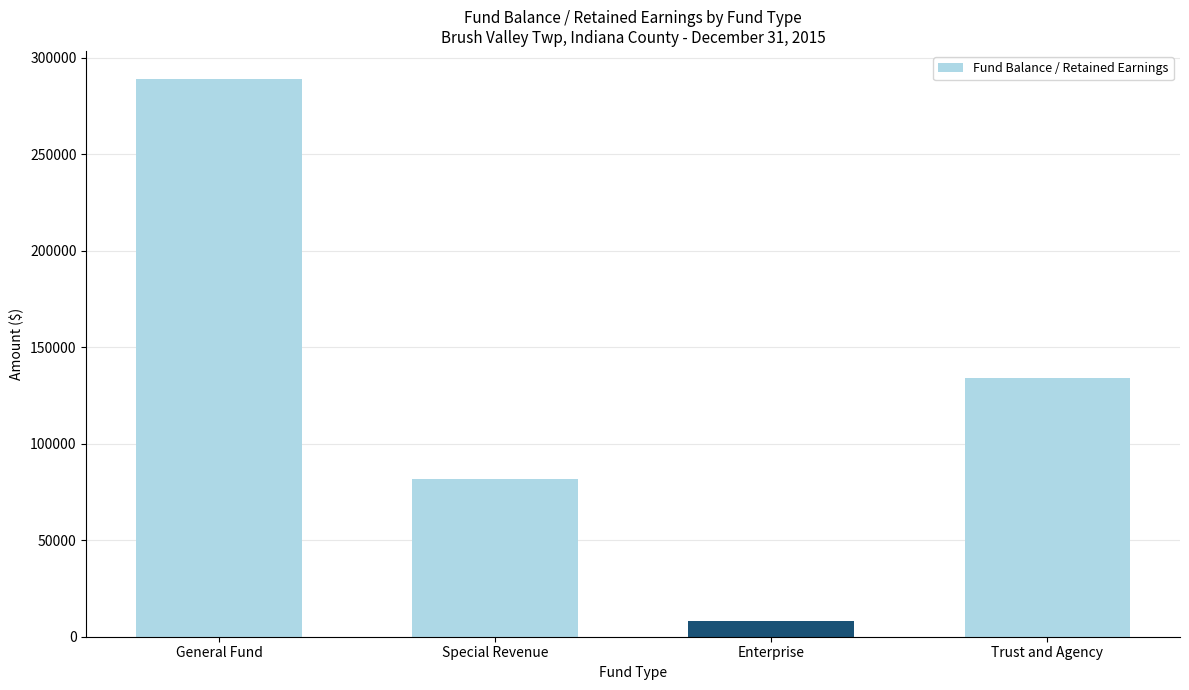

How many bars are there in total?

4